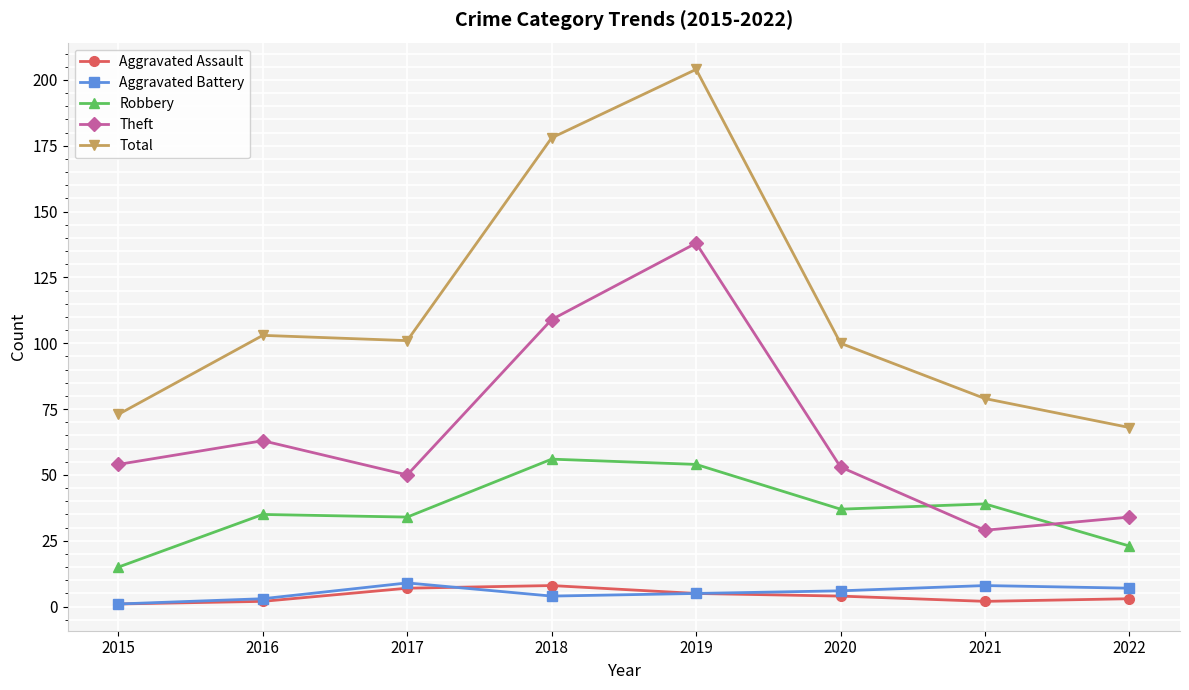

Which category has the highest value in the Total series?

2019